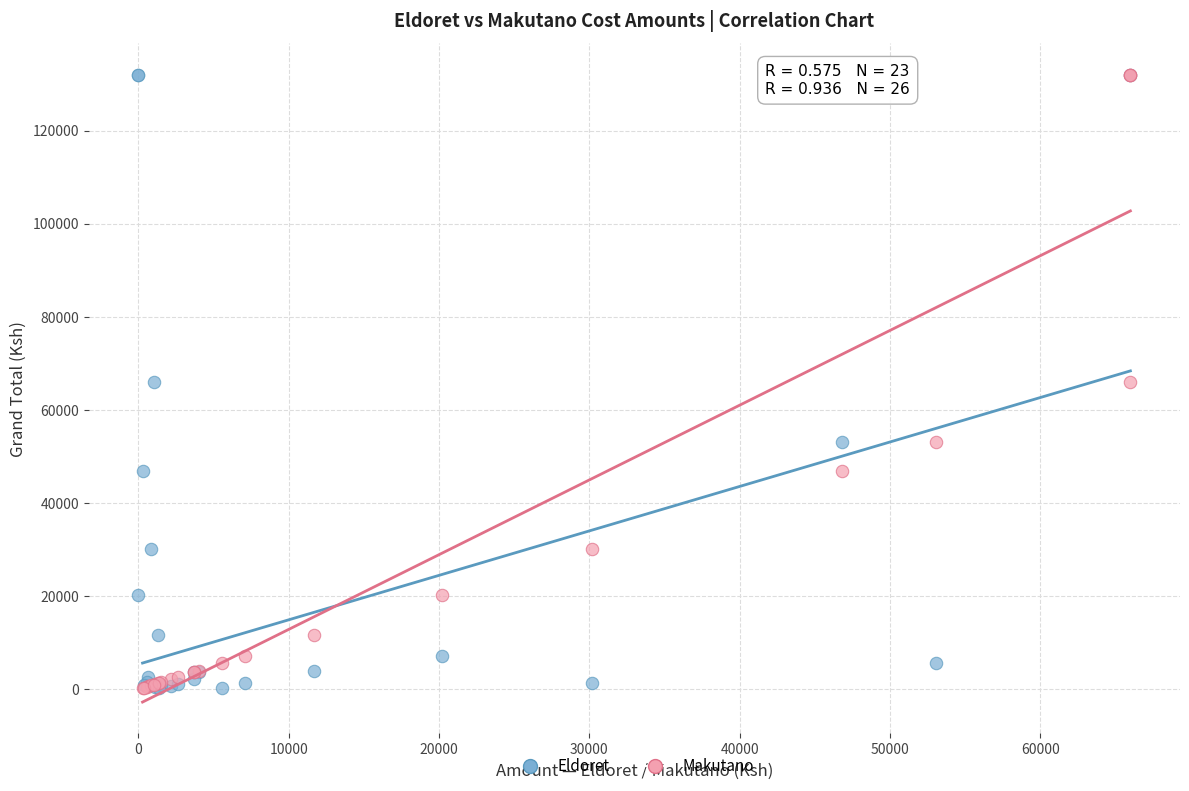

What are all the series names shown in the legend?

Eldoret, Makutano